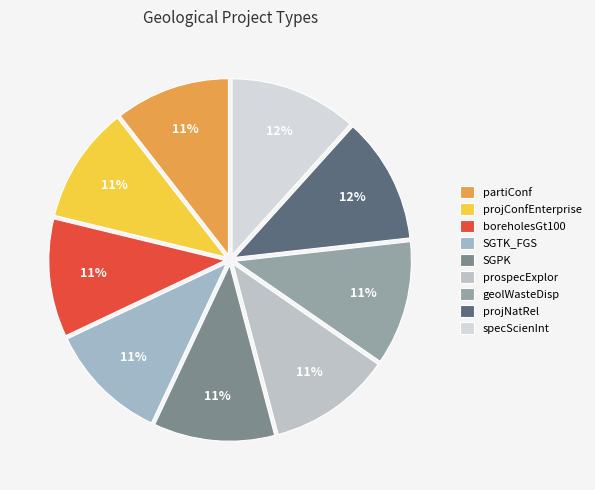

Count the number of slices in the pie.

9